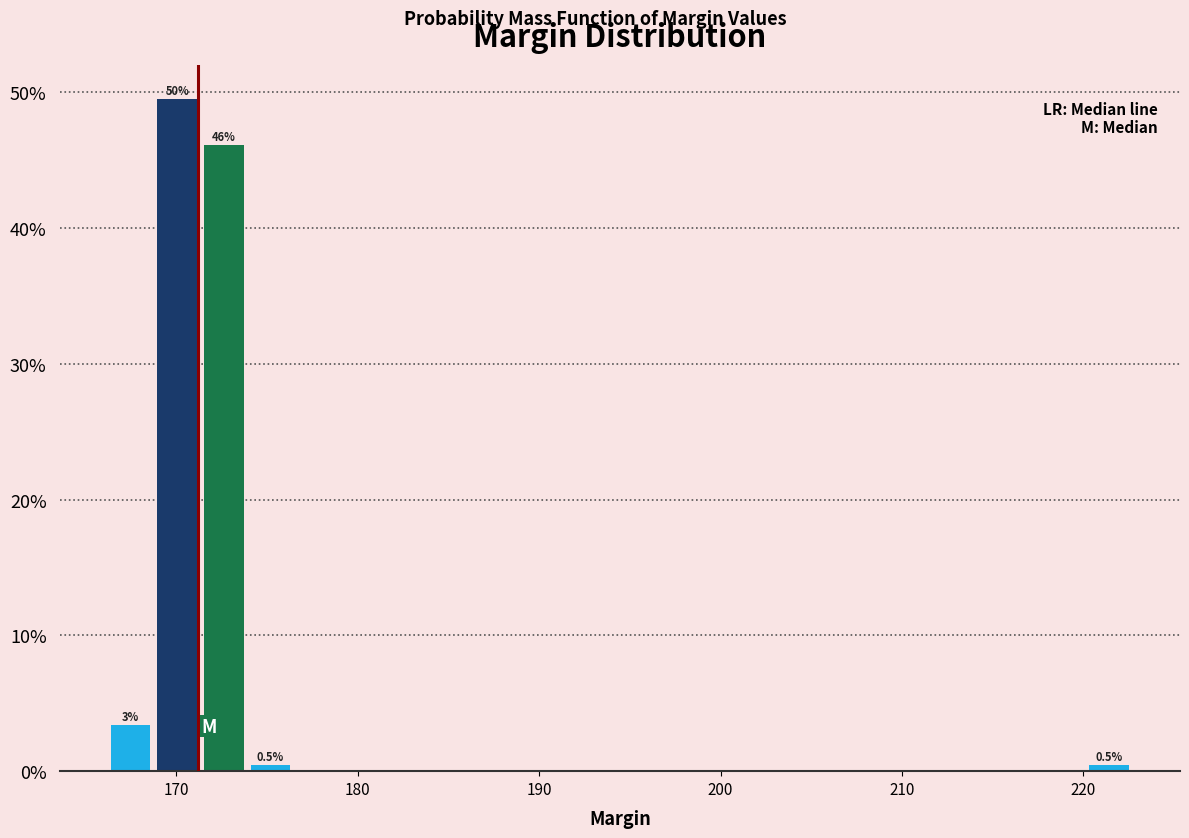

Read against the x-axis, roughly where is the centre of the tallest bar?

170